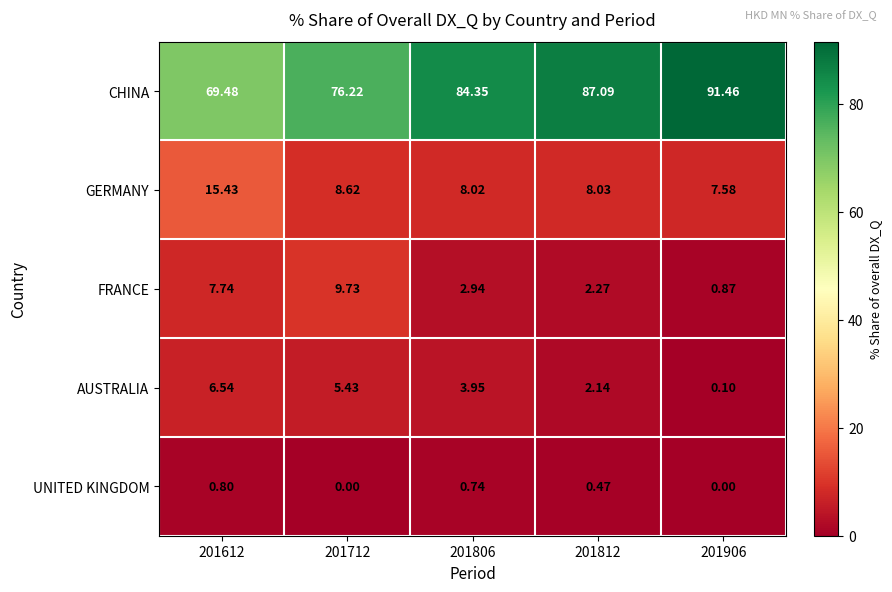

How many series are shown in this chart?

5